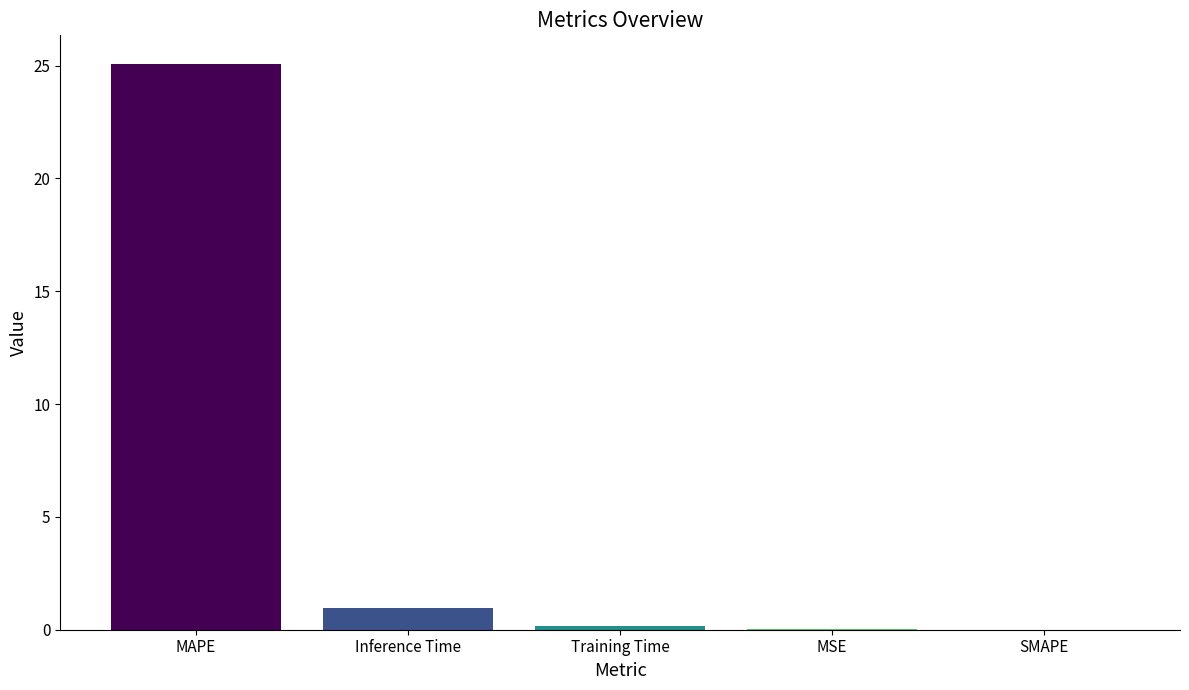

What is the sum of all values?

26.3